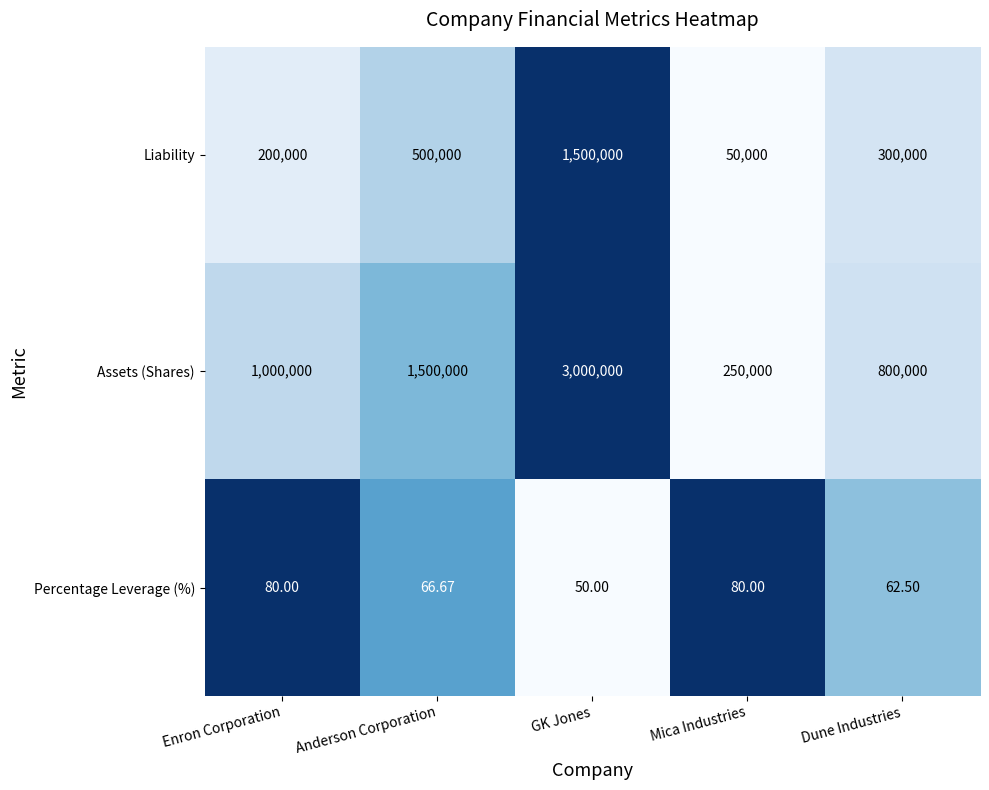

Which label corresponds to the smallest value in the chart?

GK Jones